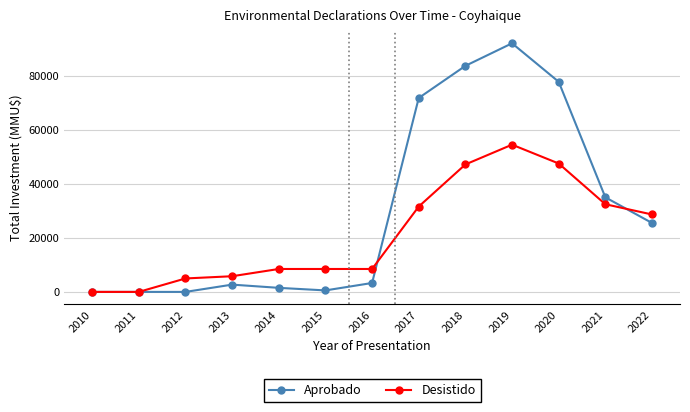

At which label is Desistido closest to 27241?

2022